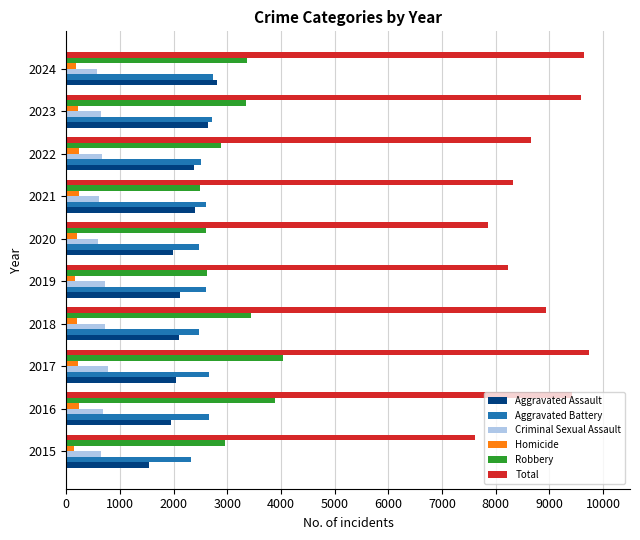

Which series has the largest total across all categories?

Total